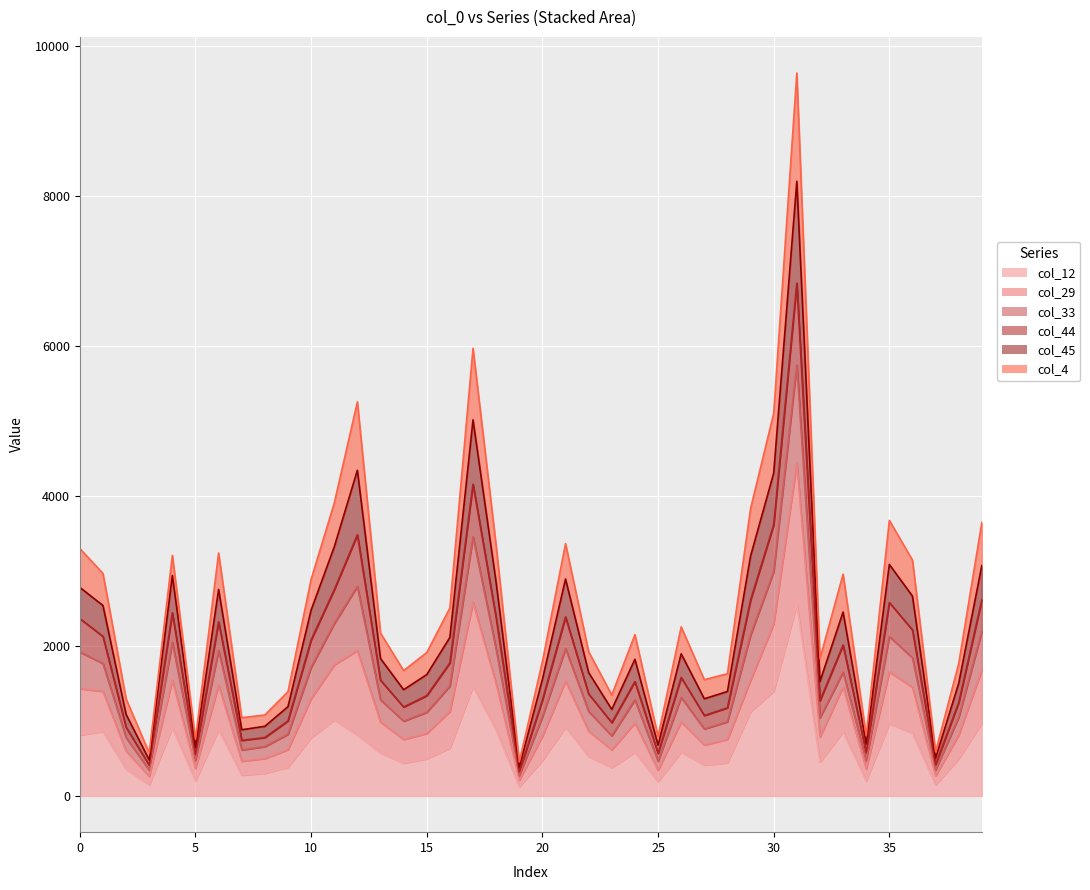

True or false: col_44 has more than 2 interior local peaks.

True